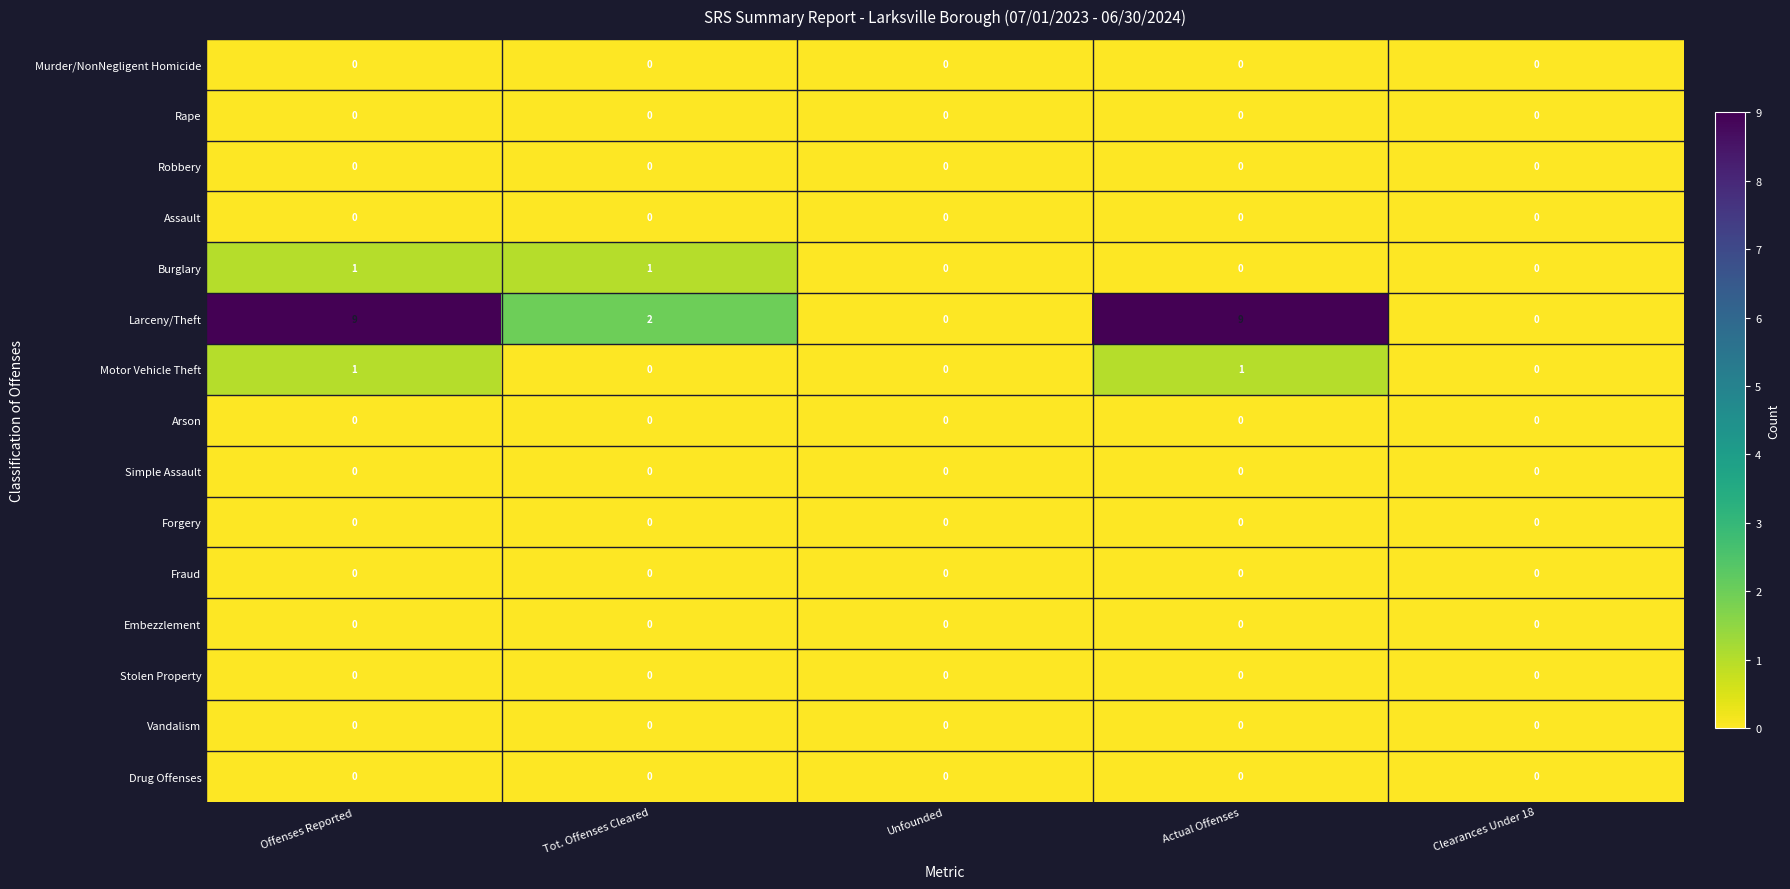

True or false: Arson has a value of 0 at Offenses Reported.

True